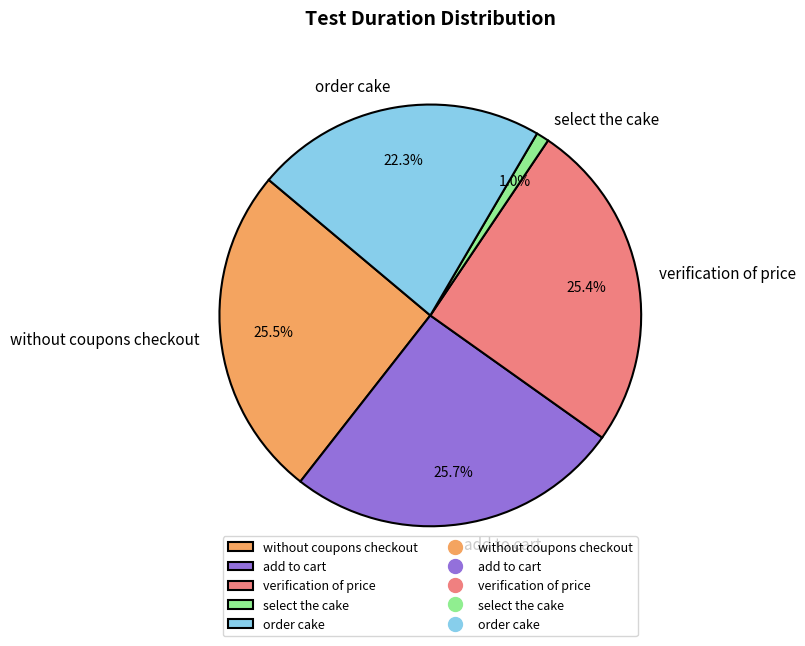

The add to cart slice represents 16% of the pie. True or false?

False